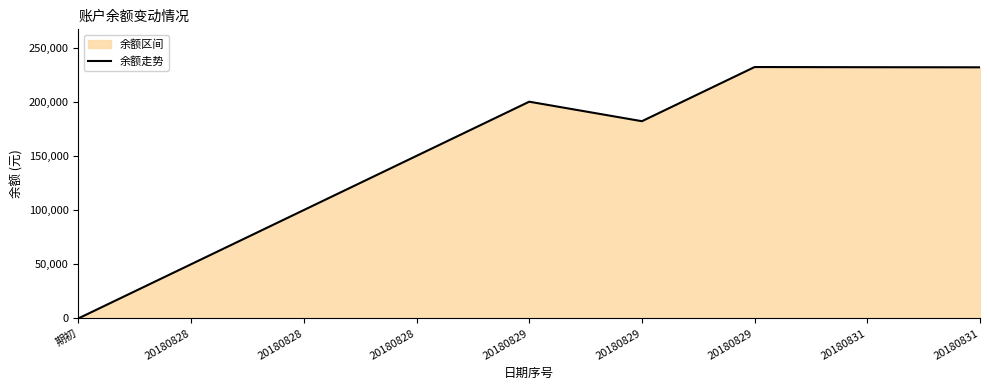

Reading left to right, list all the values displayed in this chart.

期初=0	20180828=50000	20180828=100000	20180828=150000	20180829=200000	20180829=182000	20180829=232000	20180831=231842	20180831=231748